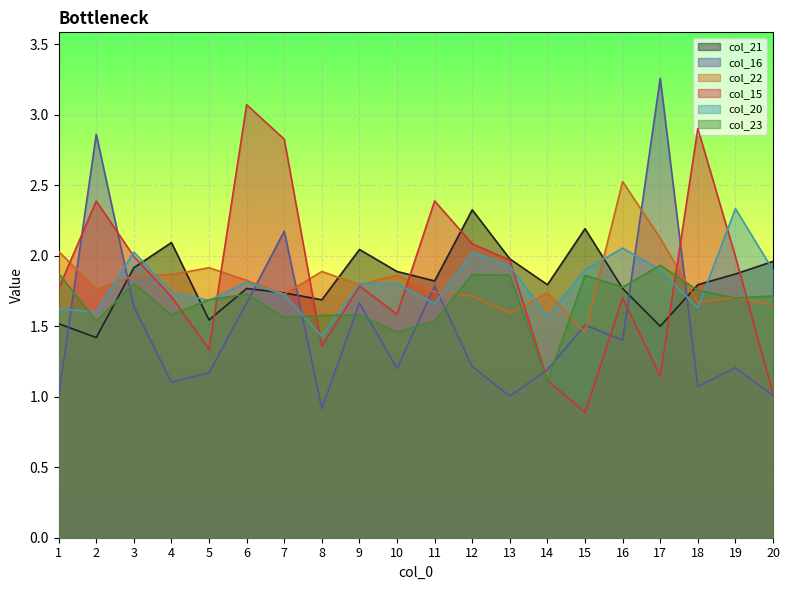

What is the difference between the highest and lowest values at 19?

1.1